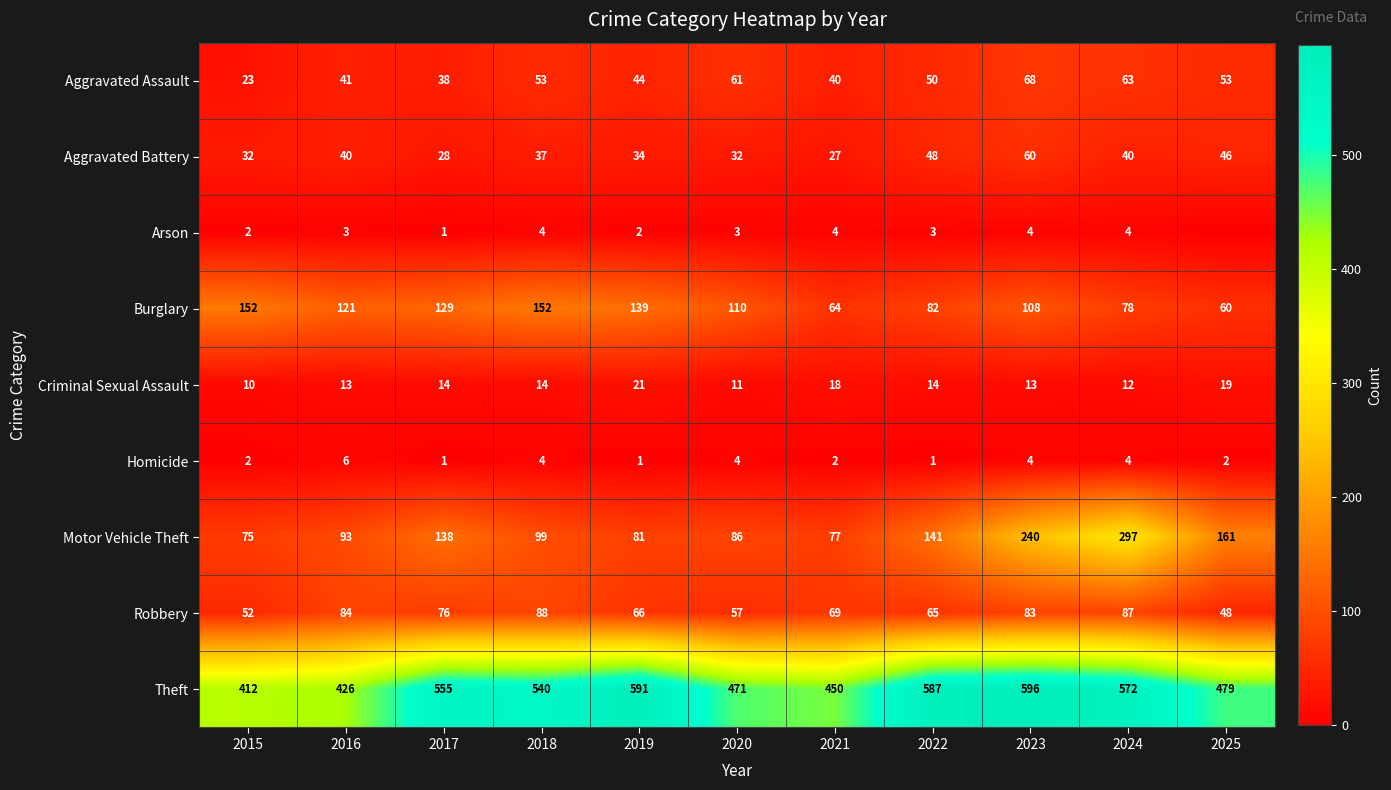

True or false: Arson has a value of 4 at 2024.

True